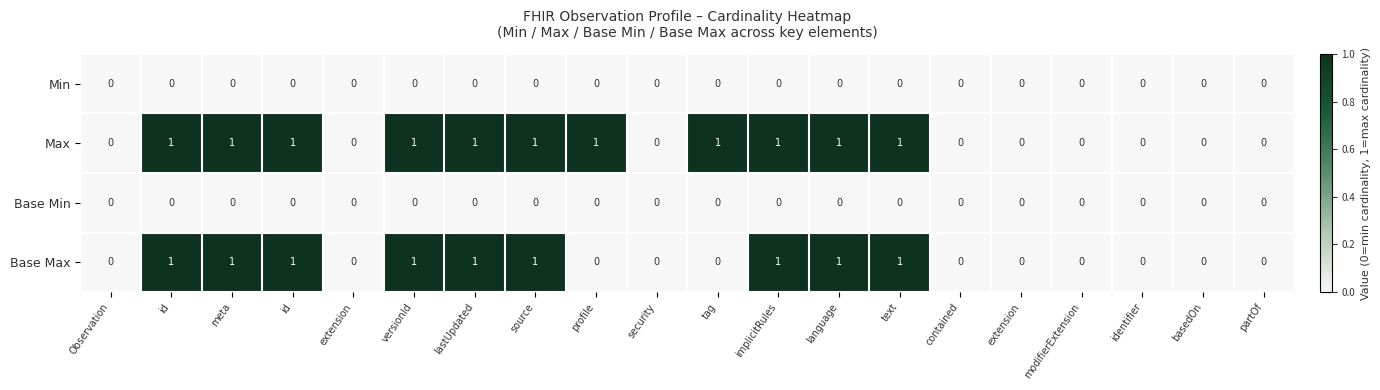

Reading left to right, extract all data points from this chart.

Min: Observation=0	id=0	meta=0	id=0	extension=0	versionId=0	lastUpdated=0	source=0	profile=0	security=0	tag=0	implicitRules=0	language=0	text=0	contained=0	extension=0	modifierExtension=0	identifier=0	basedOn=0	partOf=0
Max: Observation=0	id=1	meta=1	id=1	extension=0	versionId=1	lastUpdated=1	source=1	profile=1	security=0	tag=1	implicitRules=1	language=1	text=1	contained=0	extension=0	modifierExtension=0	identifier=0	basedOn=0	partOf=0
Base Min: Observation=0	id=0	meta=0	id=0	extension=0	versionId=0	lastUpdated=0	source=0	profile=0	security=0	tag=0	implicitRules=0	language=0	text=0	contained=0	extension=0	modifierExtension=0	identifier=0	basedOn=0	partOf=0
Base Max: Observation=0	id=1	meta=1	id=1	extension=0	versionId=1	lastUpdated=1	source=1	profile=0	security=0	tag=0	implicitRules=1	language=1	text=1	contained=0	extension=0	modifierExtension=0	identifier=0	basedOn=0	partOf=0